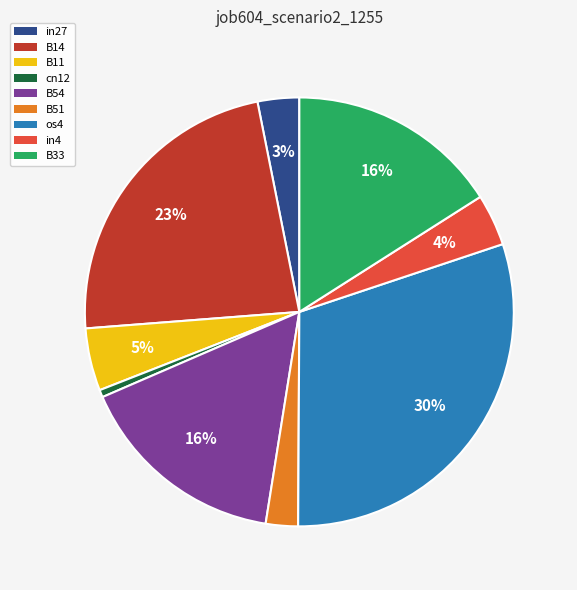

How many segments does this pie chart have?

9